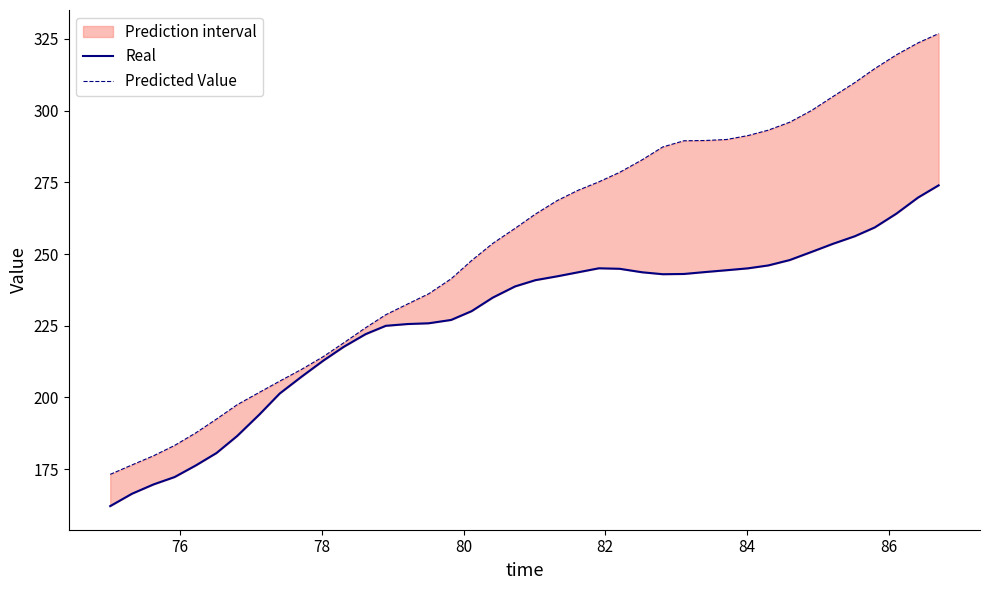

The Real series shows 416.0 at 35. True or false?

False